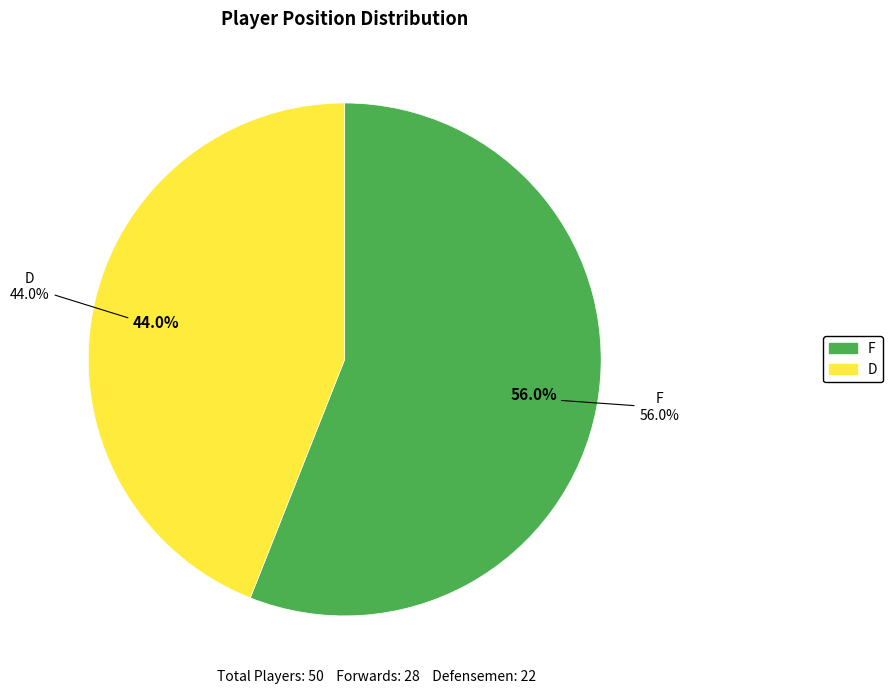

Does F represent more than half of the total?

Yes